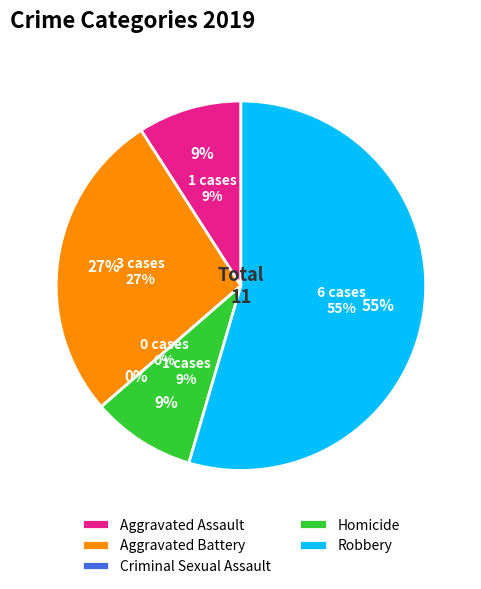

To the nearest percent, what is the average slice percentage?

20%